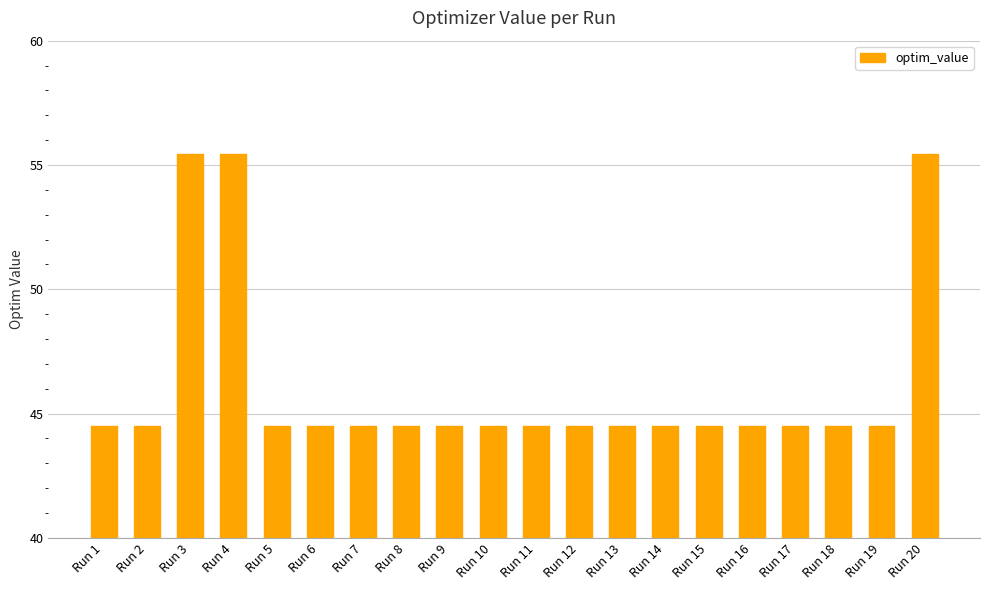

Which has a higher value, Run 4 or Run 13?

Run 4